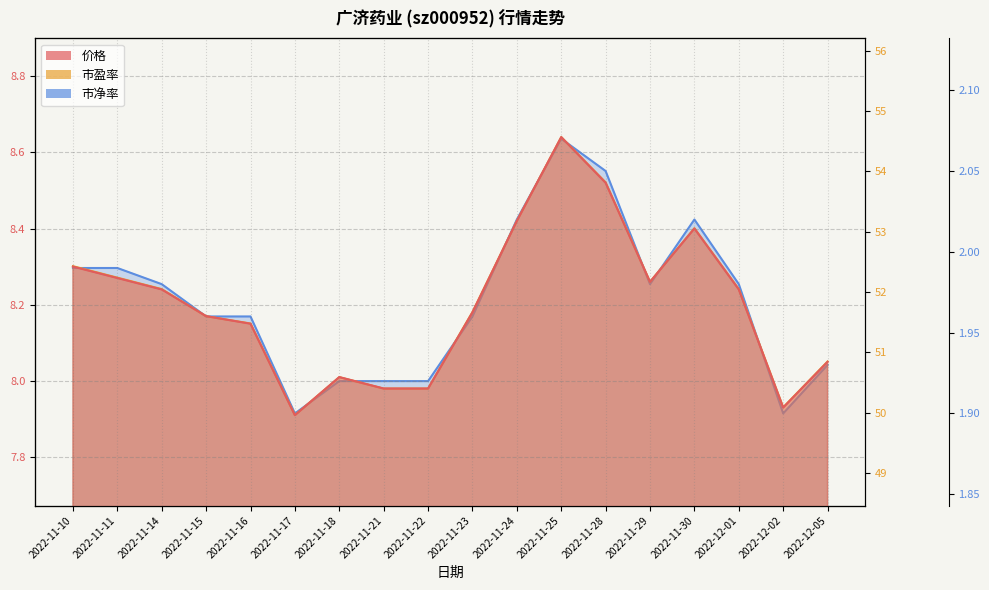

What is the value of the 价格 point at the 8th from the left?

8.0